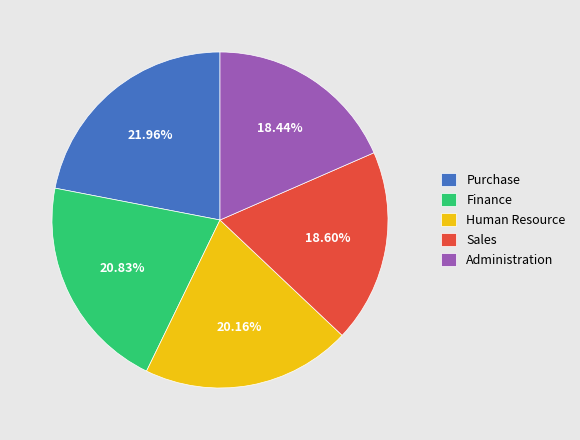

Does Administration account for over 50% of the chart?

No